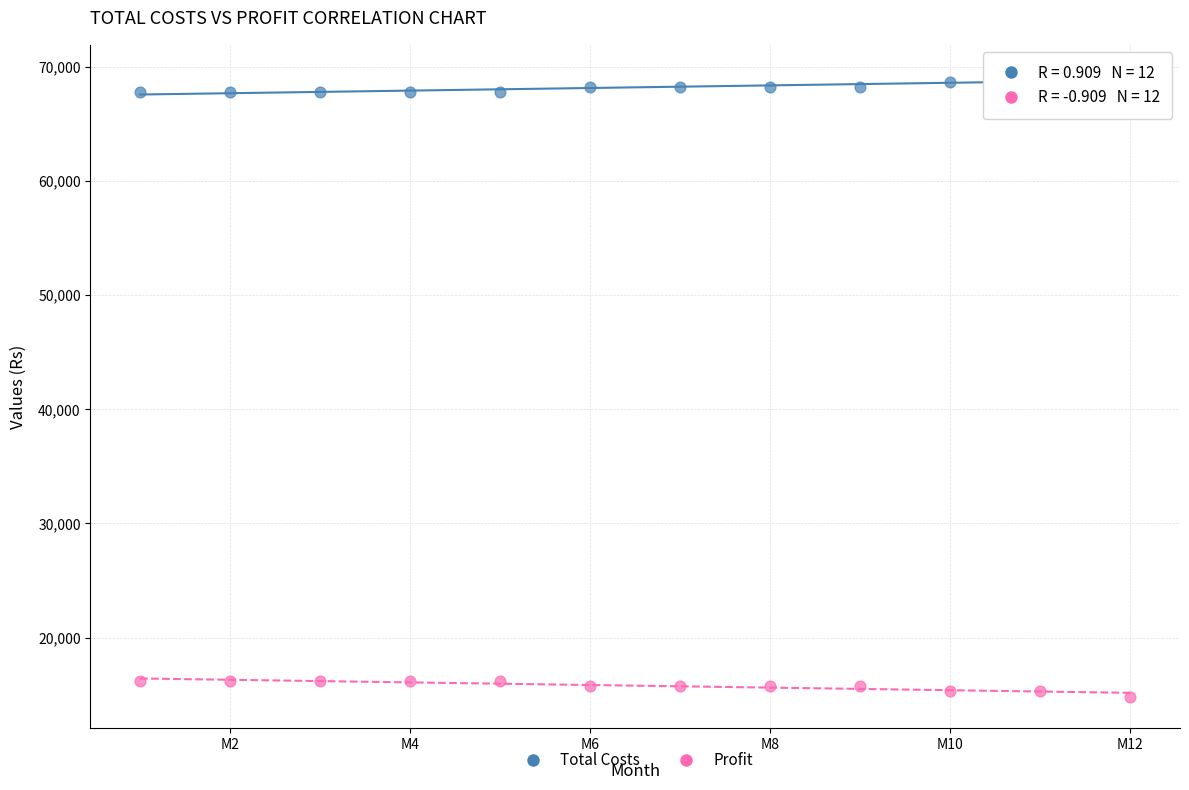

Which series contains the highest Y value?

Total Costs